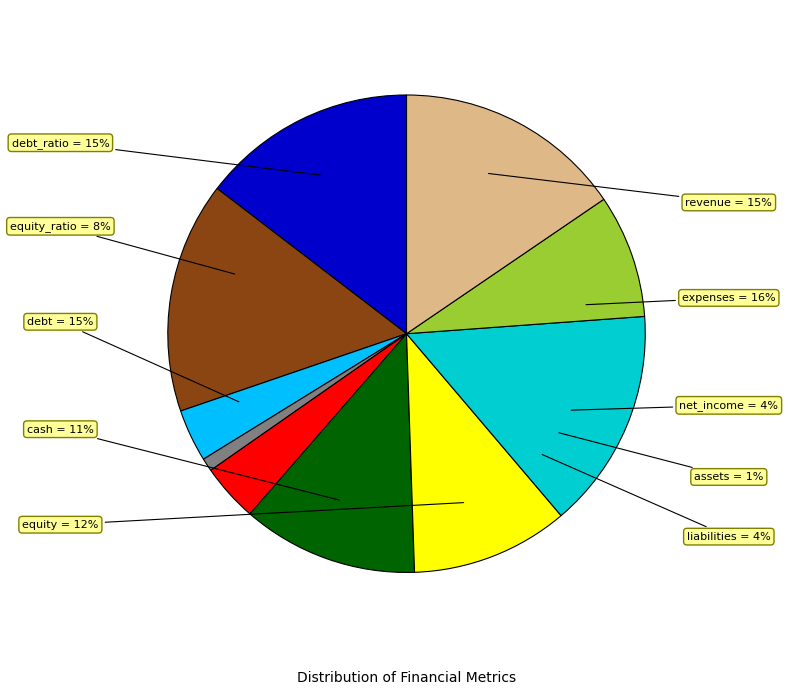

Does debt_ratio represent more than half of the total?

No